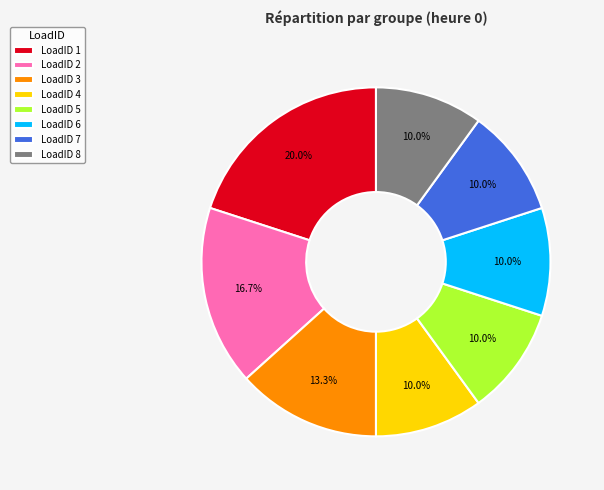

What percentage do LoadID 2 and LoadID 7 together represent?

26.7%